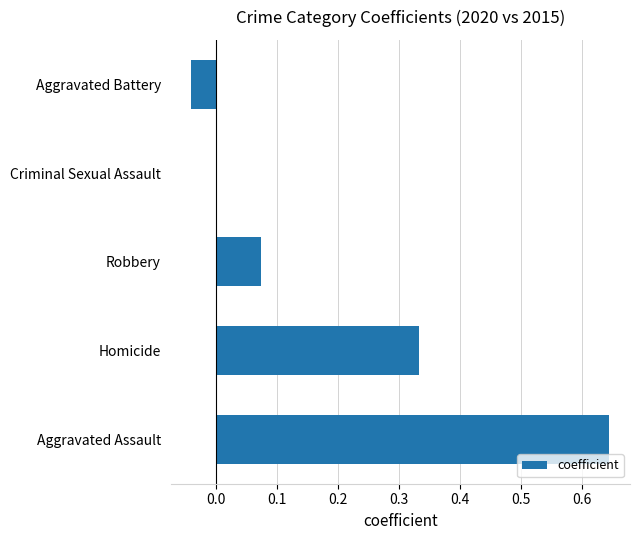

True or false: the data shows -0.2 at Criminal Sexual Assault.

False